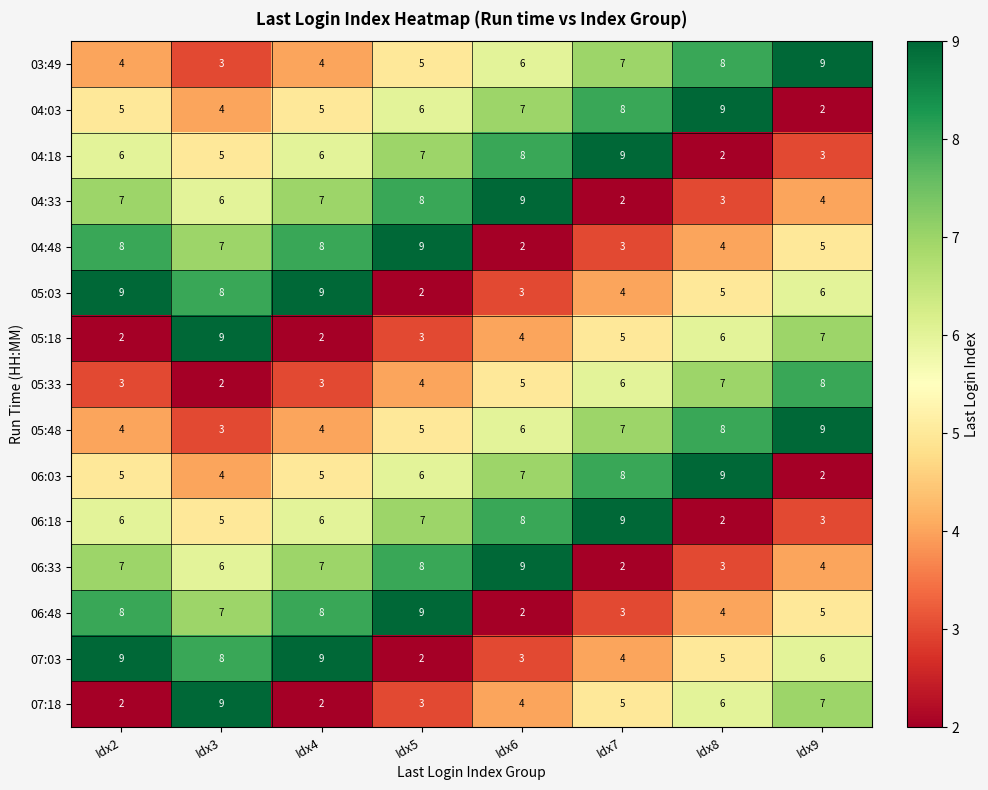

Count the number of categories in the chart.

8